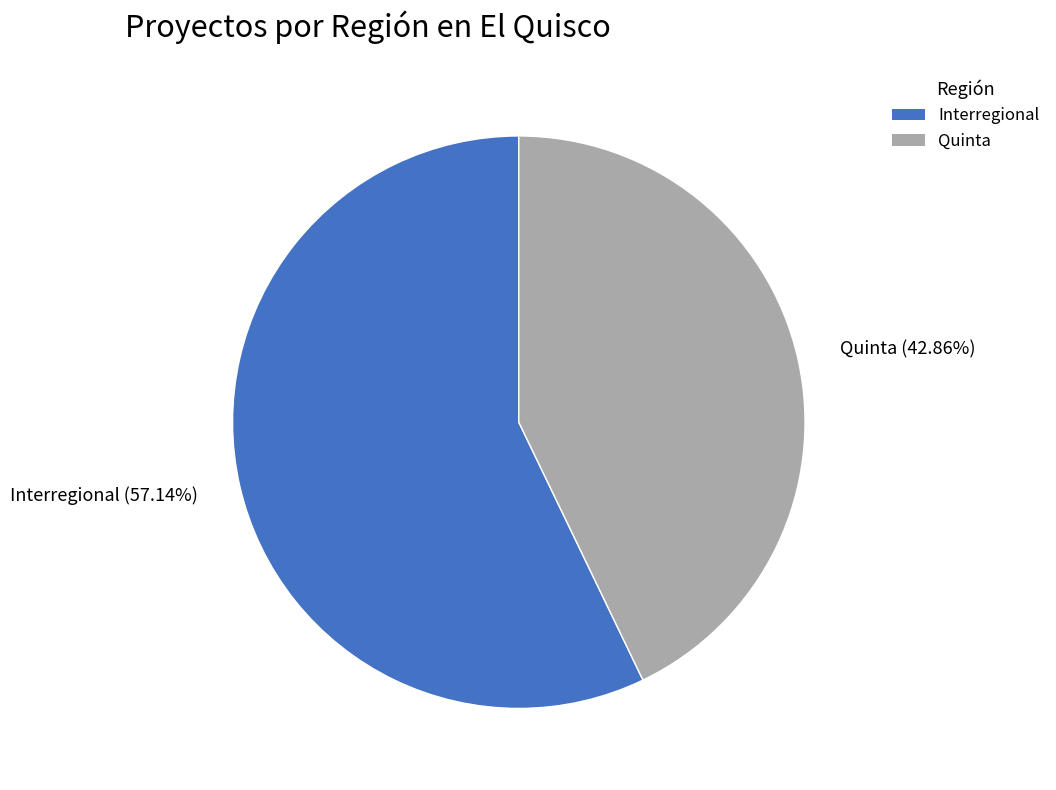

Approximately how many times larger is the value at Interregional compared to Quinta?

1.3